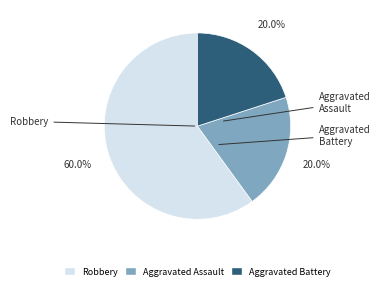

Count the number of slices in the pie.

3